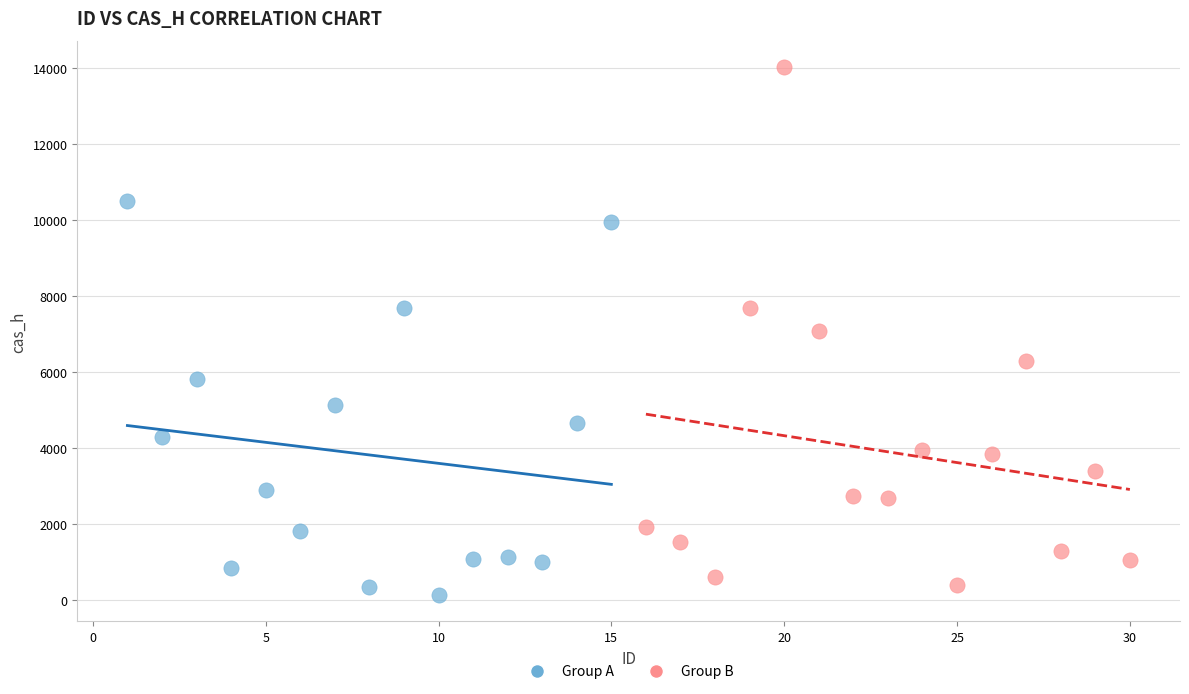

Which series reaches the maximum Y coordinate?

Group B